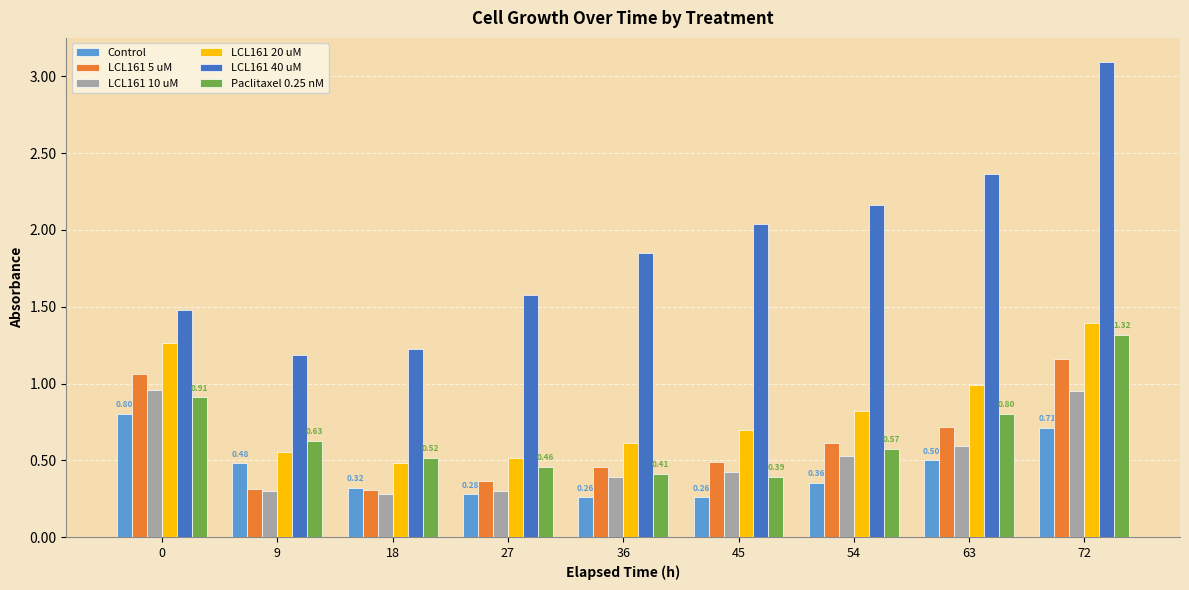

Is the value of LCL161 40 uM at 9 greater than the value of Paclitaxel 0.25 nM at 9?

Yes